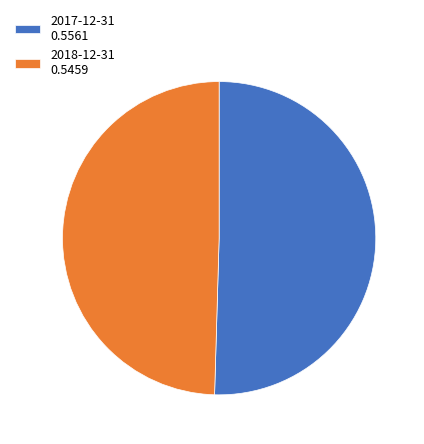

Is there any slice that represents more than half of the pie?

Yes